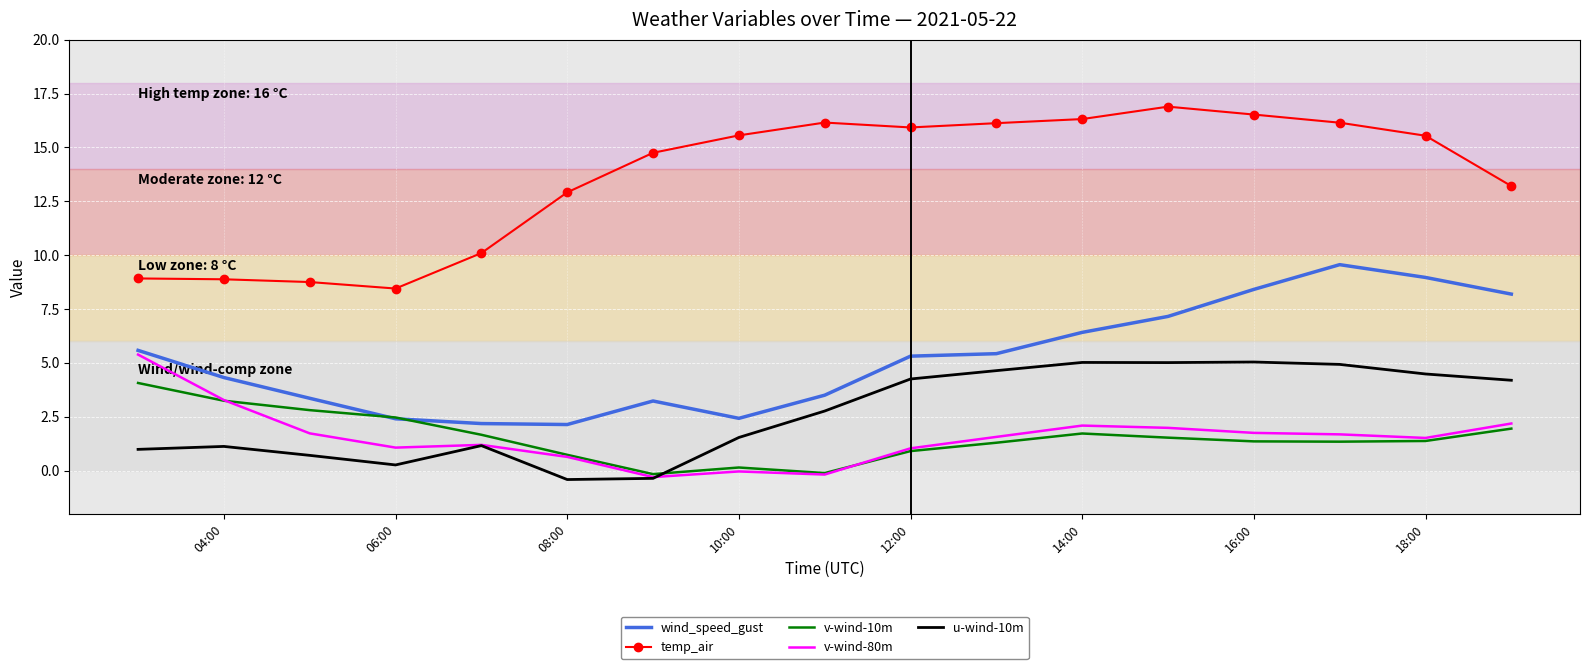

True or false: u-wind-10m and temp_air intersect in this chart.

False